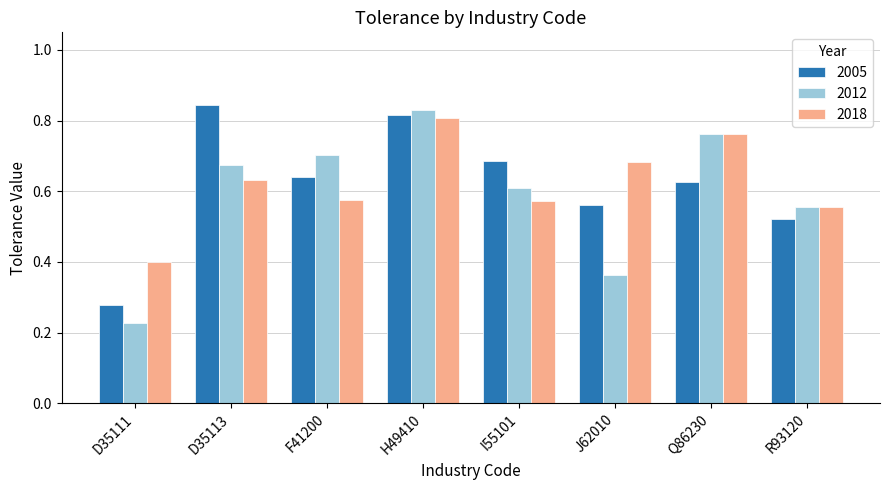

At which category does the chart reach its peak across all series?

D35113